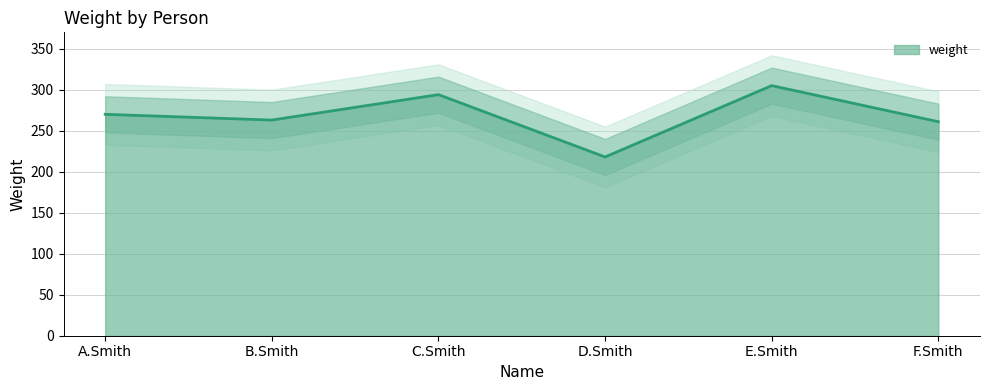

What position from the left is D.Smith?

4